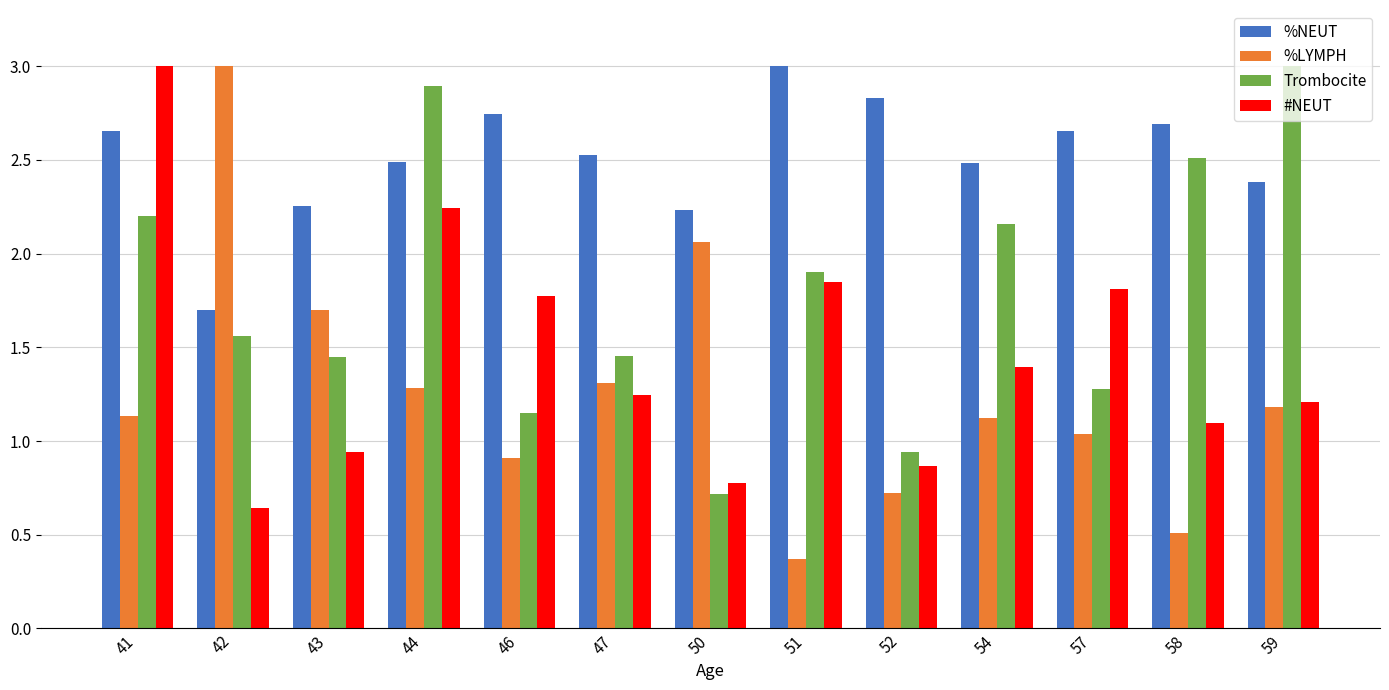

At 58, list the series in order from largest to smallest.

%NEUT, Trombocite, #NEUT, %LYMPH